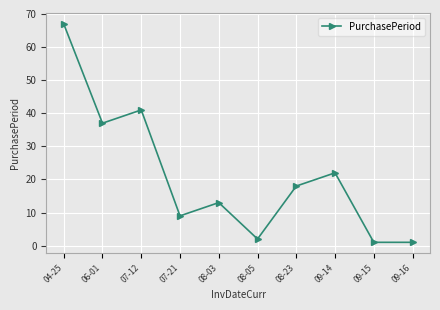

What is the maximum value shown in the chart?

67